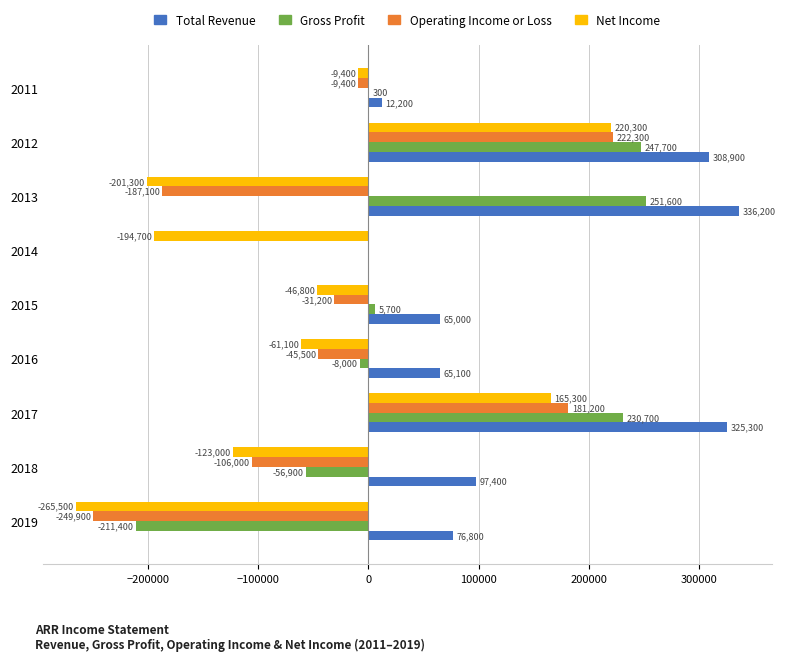

Which category has the highest value in the Gross Profit series?

2013